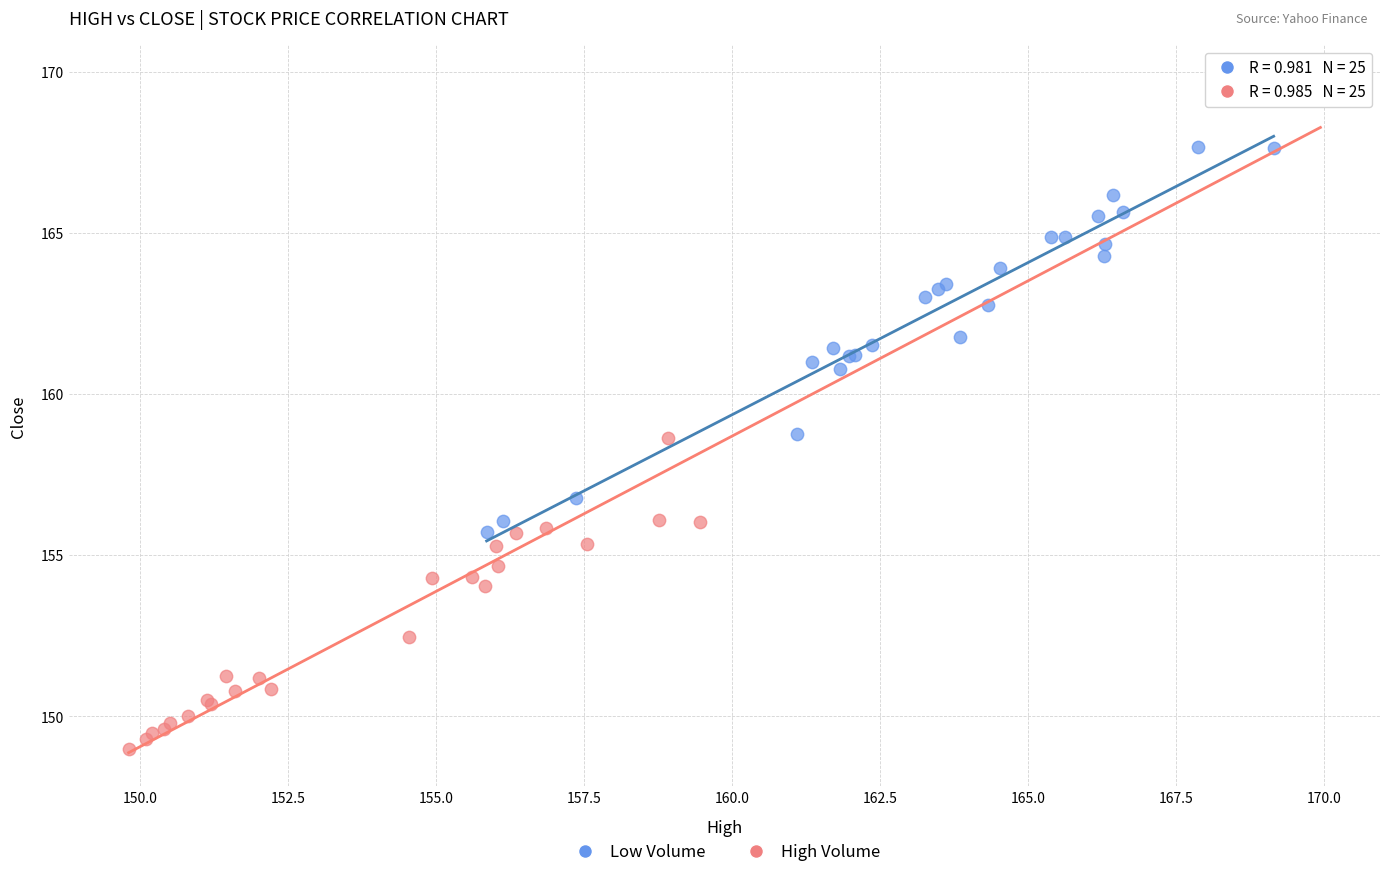

What are all the series names shown in the legend?

Low Volume, High Volume